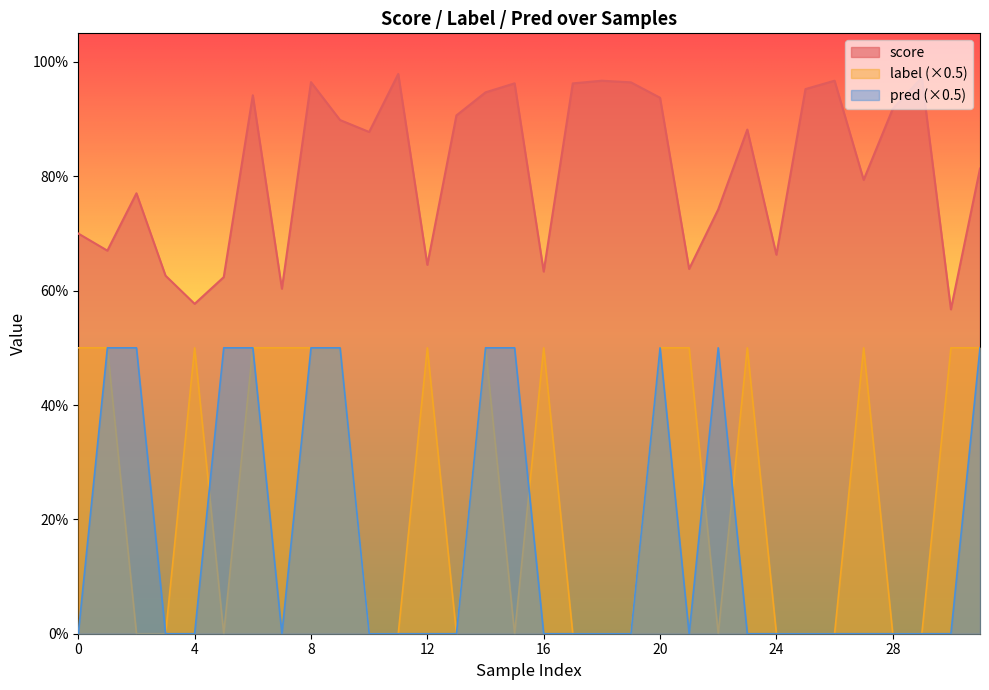

Between 24 and 27, which series saw the biggest shift?

label